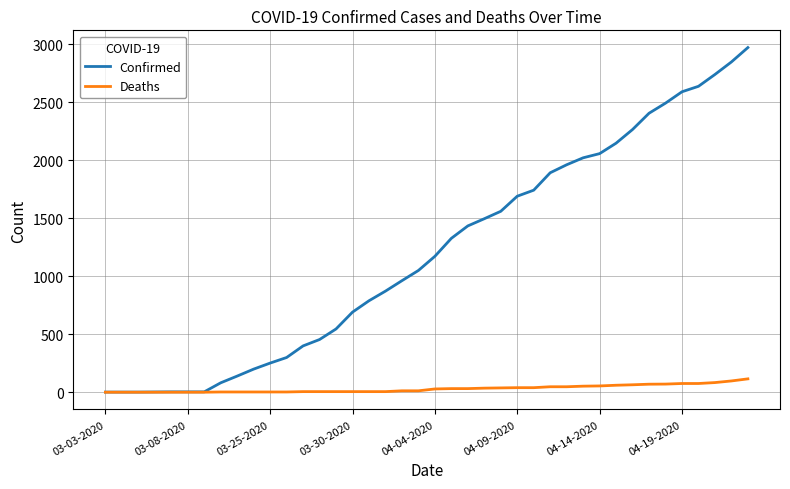

Which series has the largest total across all categories?

Confirmed